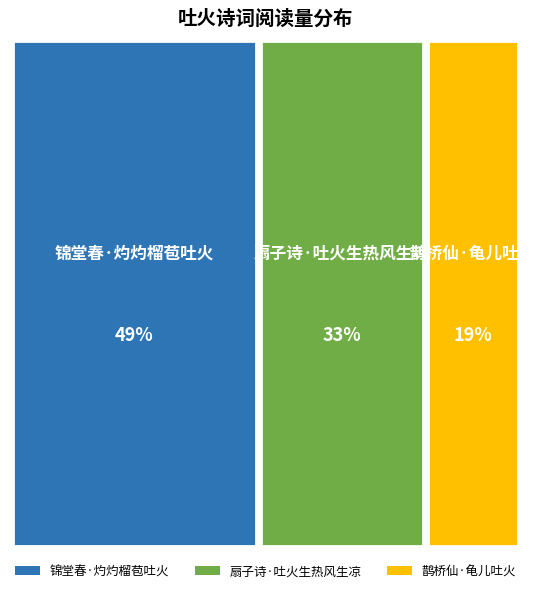

Is 鹊桥仙·龟儿吐火 the majority of the pie?

No